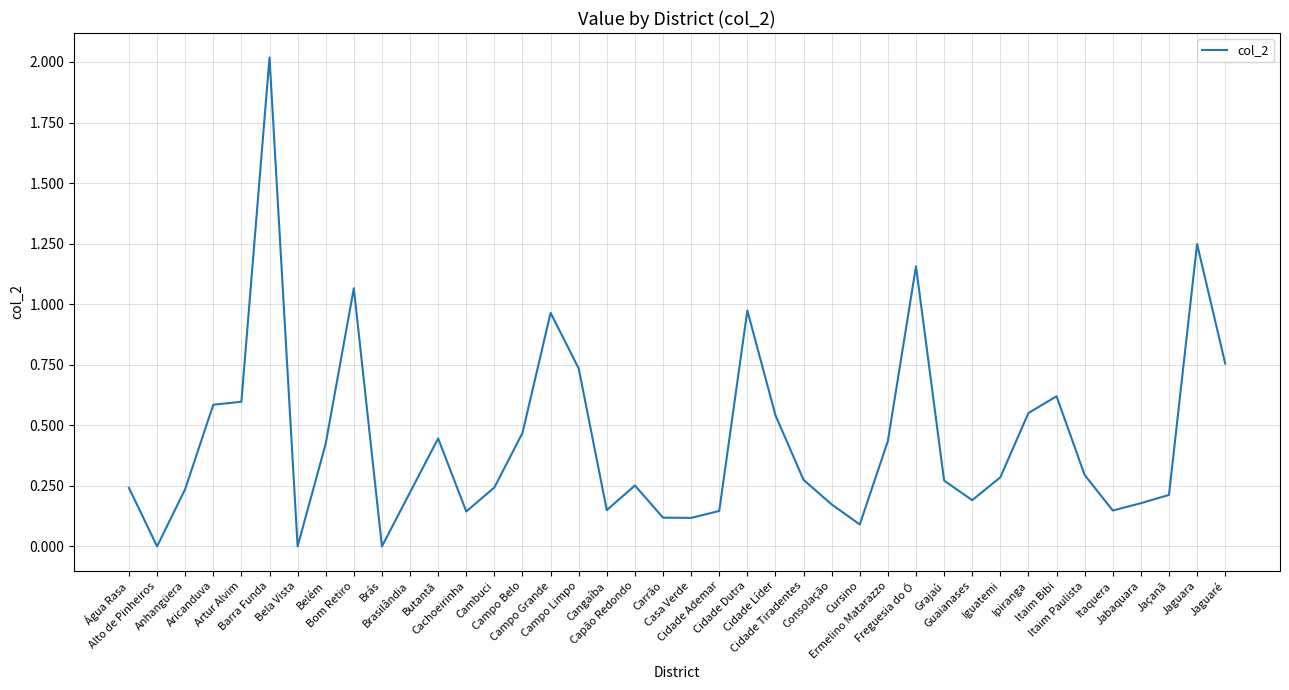

What is the greatest value displayed?

2.0